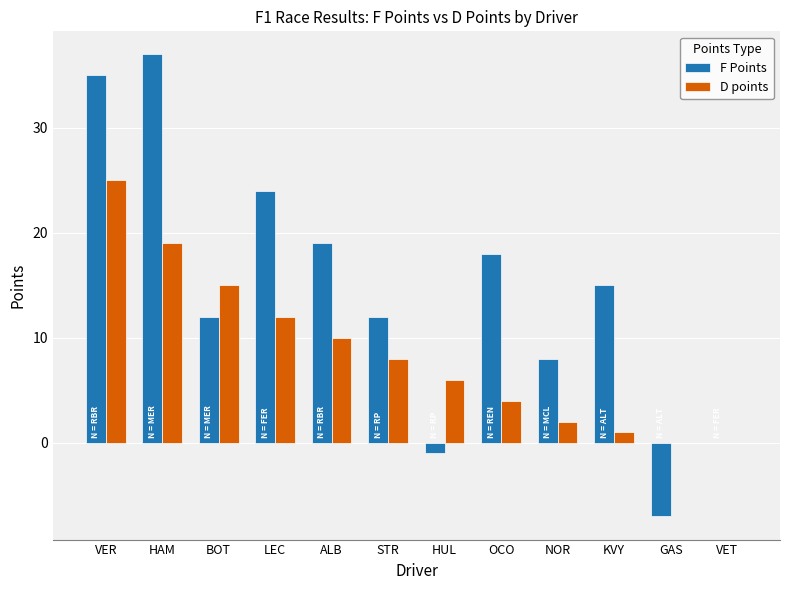

Which series changed the most between LEC and GAS?

F Points